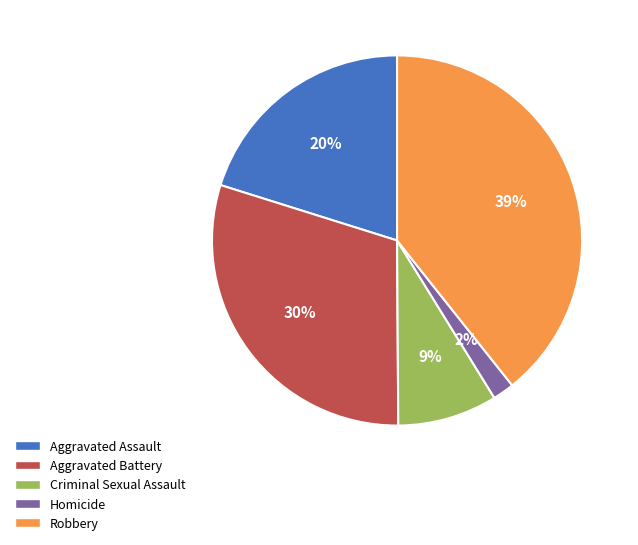

To the nearest percent, what is the average slice percentage?

20%